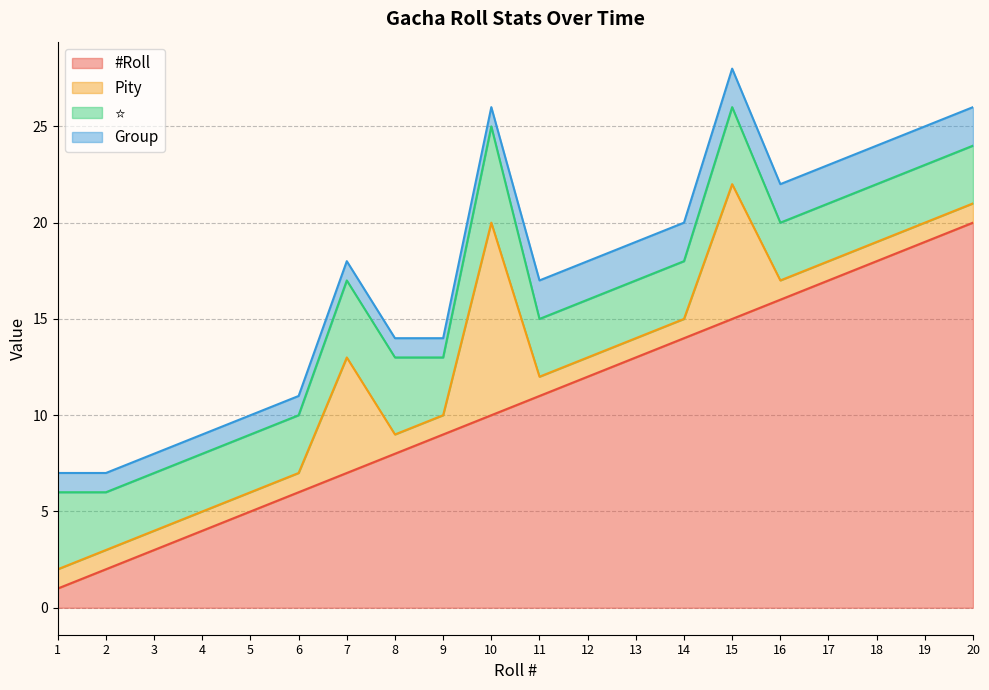

Which has a higher value, 2 or 20?

20